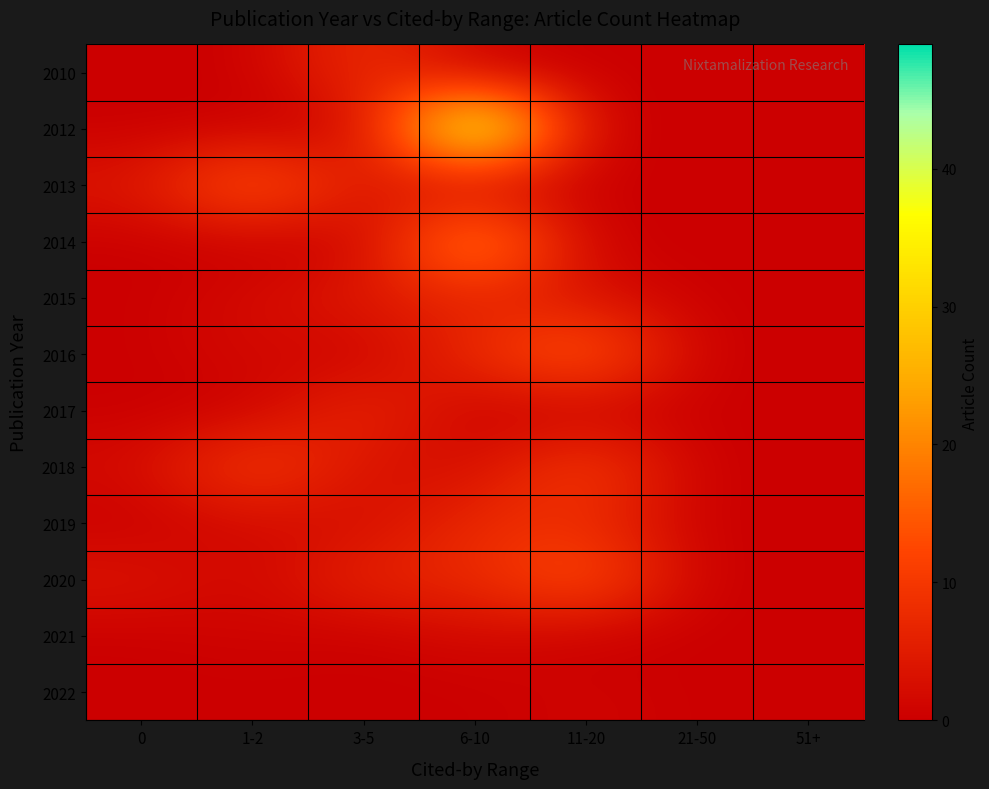

How many categories are shown in the chart?

7